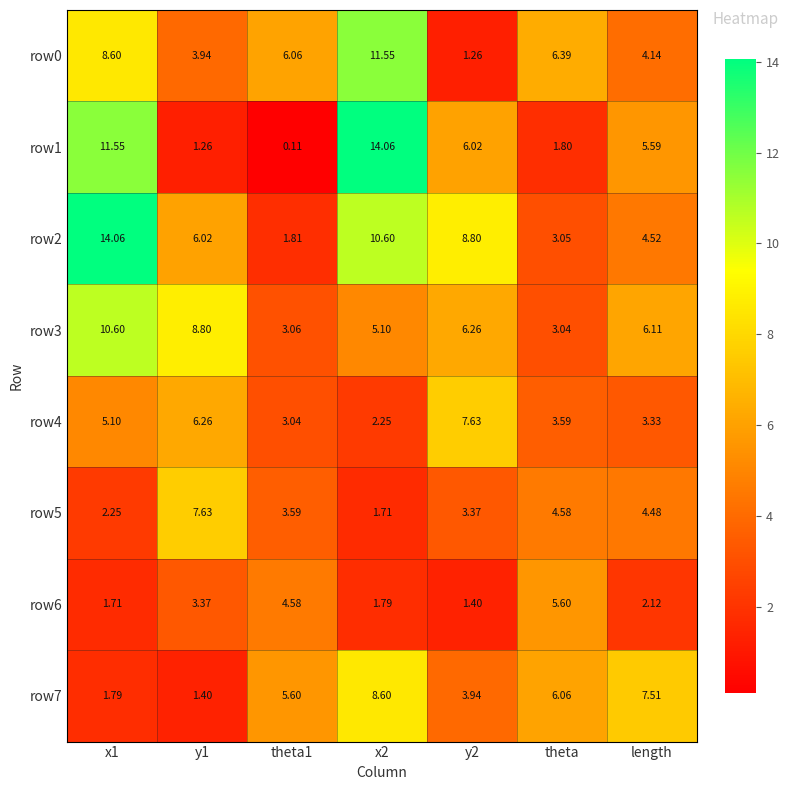

At which label does row3 reach its minimum?

theta